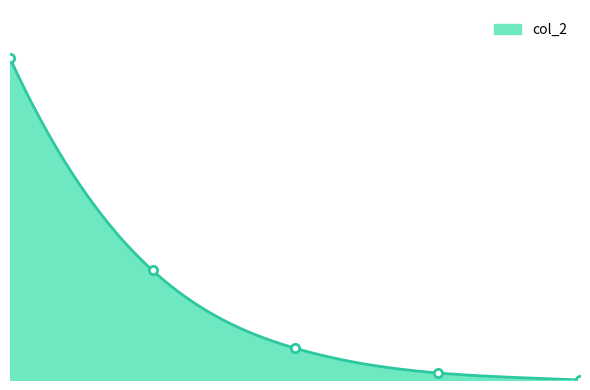

How many values are above zero?

4